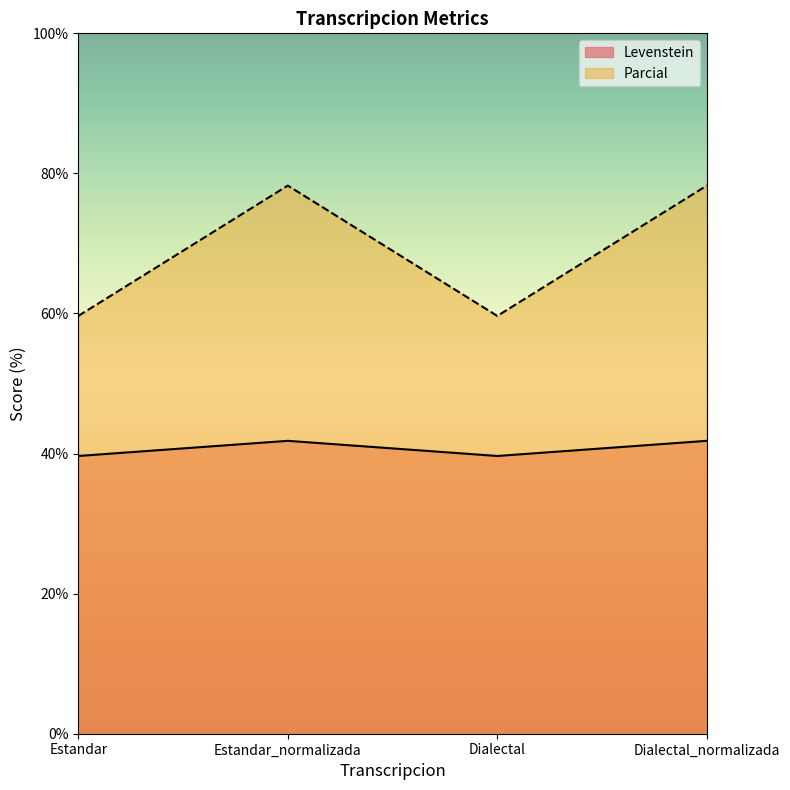

Does the chart display data point markers on the line(s)?

No